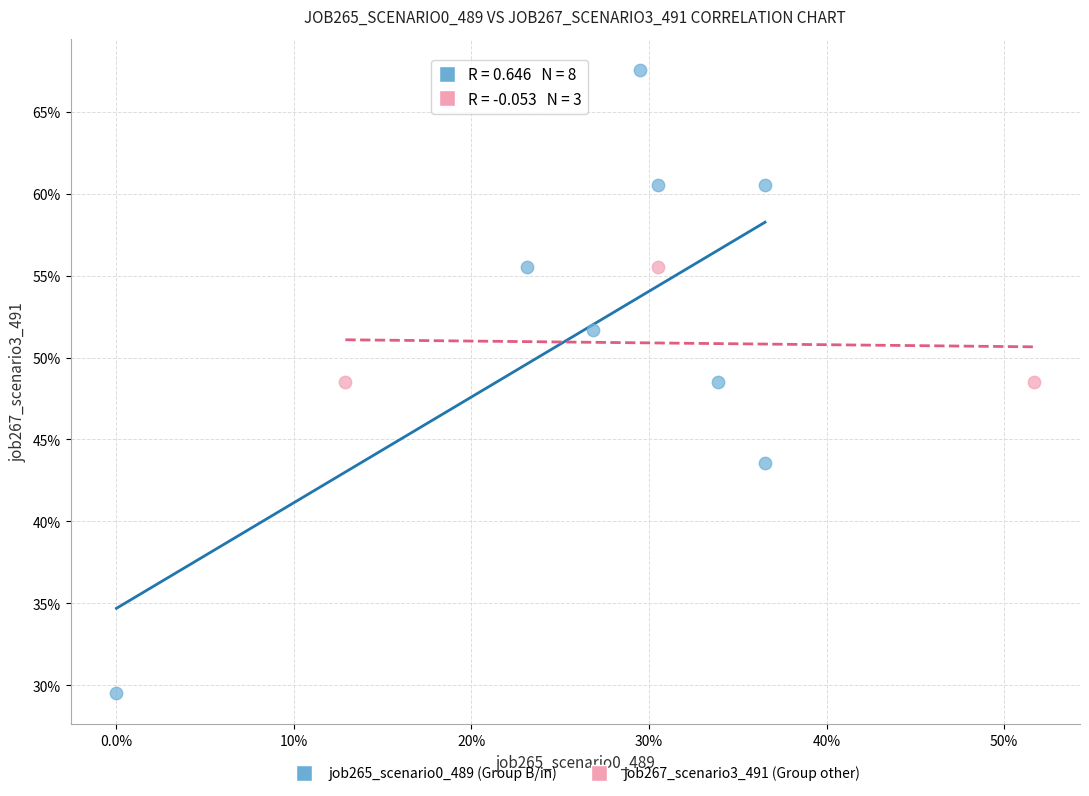

What are all the series names shown in the legend?

job265_scenario0_489 (Group B/in), job267_scenario3_491 (Group other)